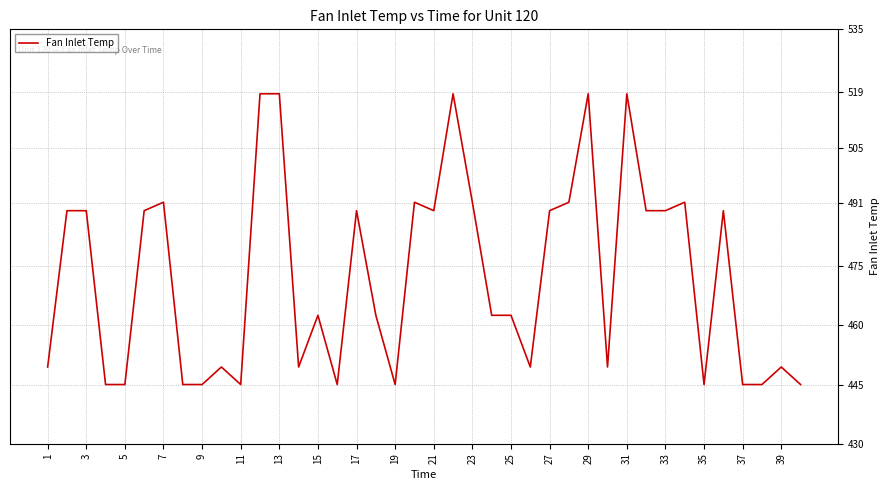

What is the minimum value shown in the chart?

445.0